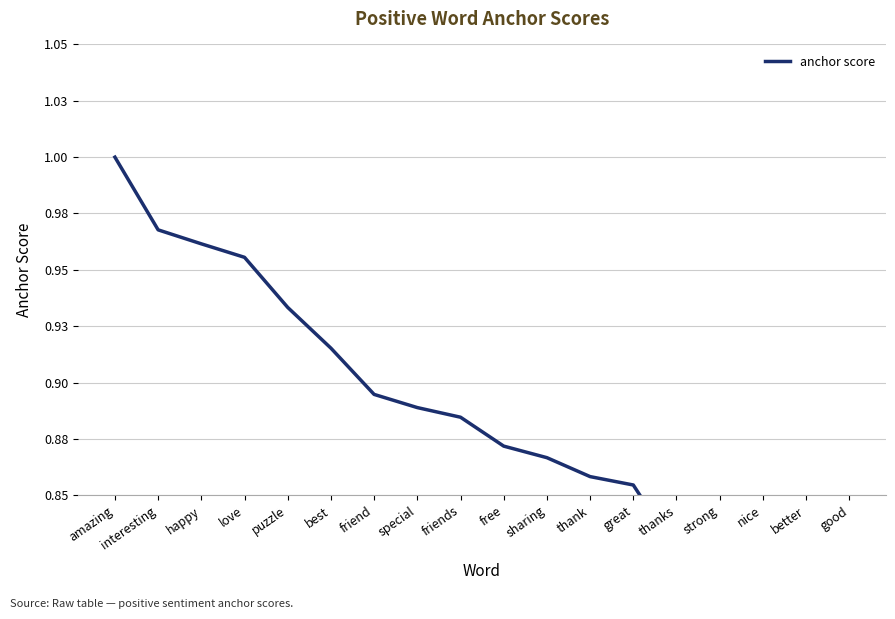

Which category has the highest value across all series?

amazing